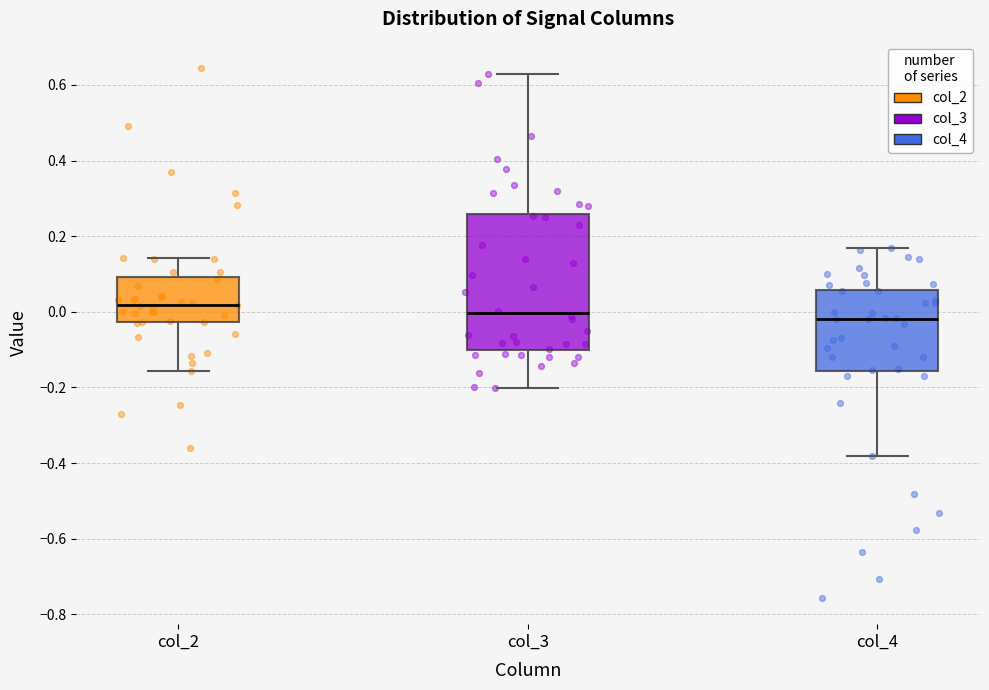

Where does the upper whisker of the box for col_2 end on the y-axis? The values are not printed on the chart, so give them approximately, as read against the axis.

0.14